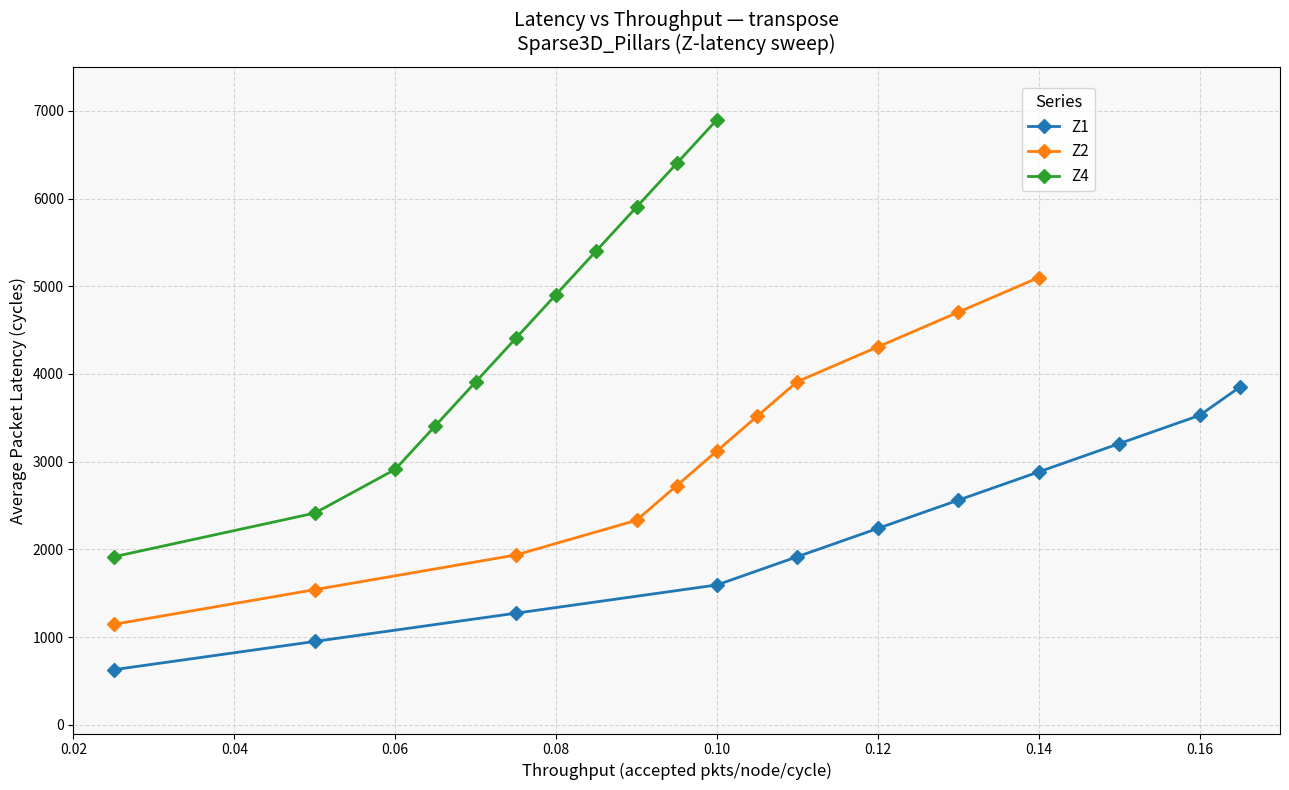

What are all the series names shown in the legend?

Z1, Z2, Z4